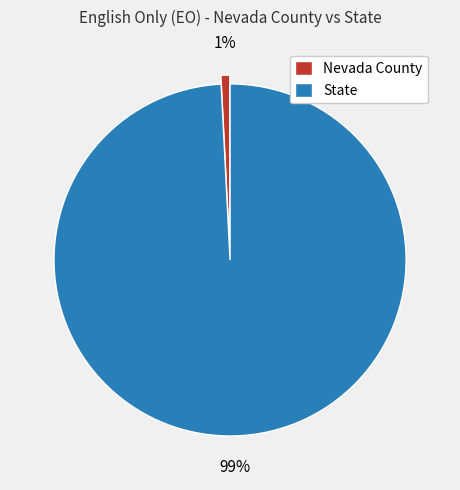

Is the sum of State and Nevada County greater than half?

Yes